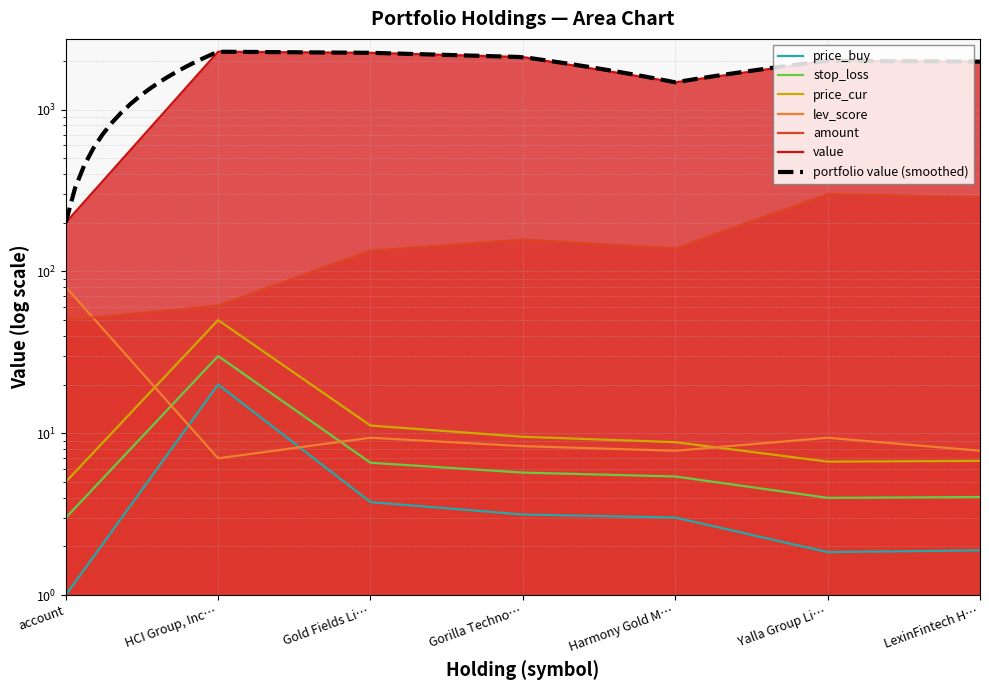

At how many categories does at least one series exceed 1868?

5